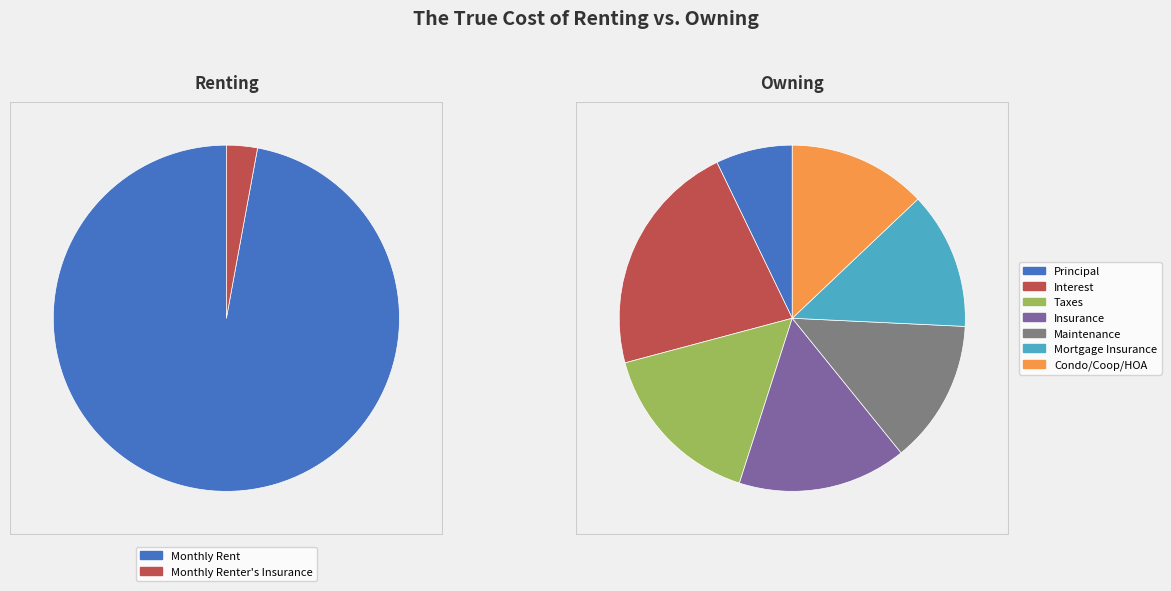

True or false: 2 accounts for 6% of the total.

True